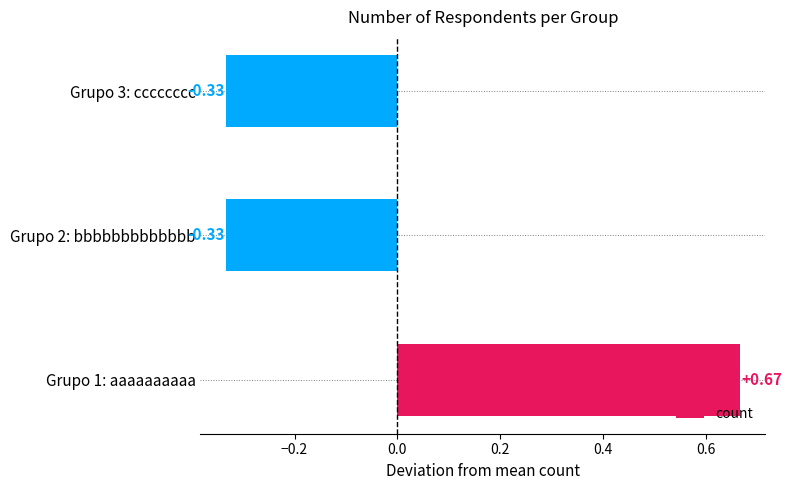

What is the difference between the maximum and minimum values?

1.0